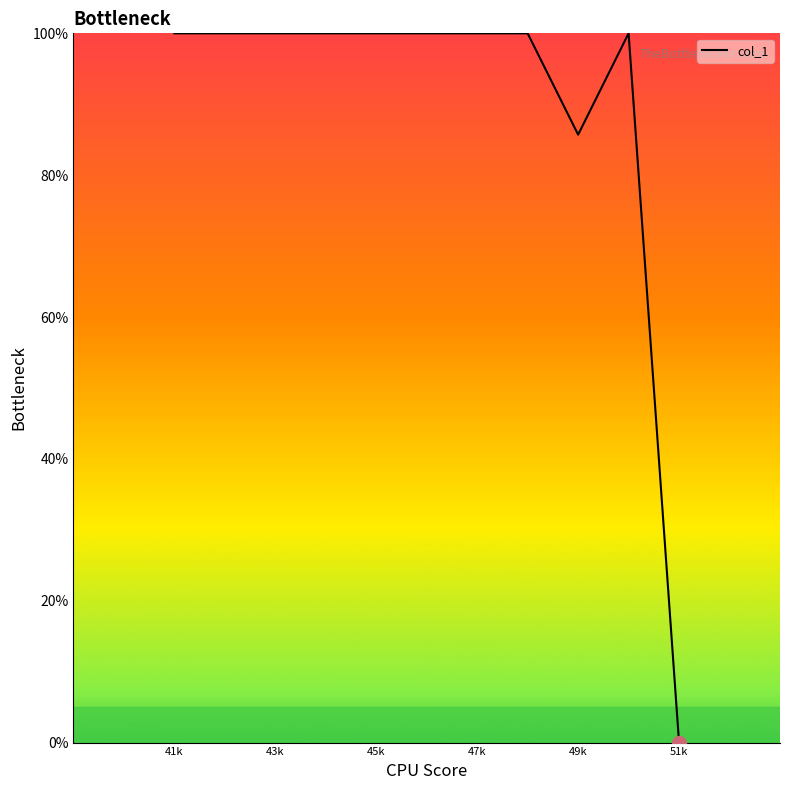

What is the difference between the maximum and minimum values?

100.0